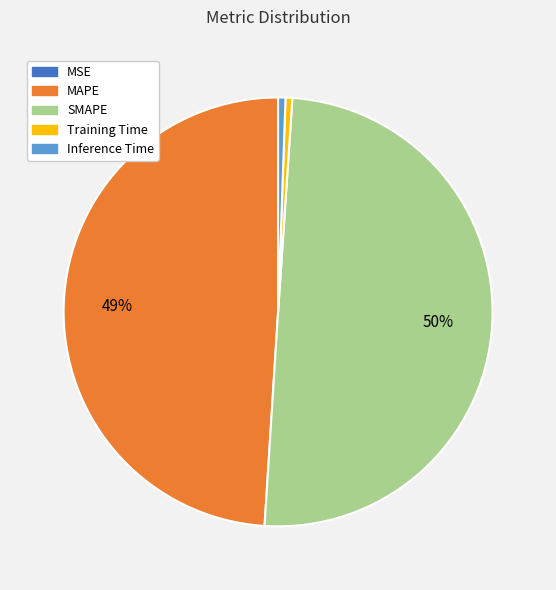

Do Inference Time and Training Time together represent more than half of the pie?

No